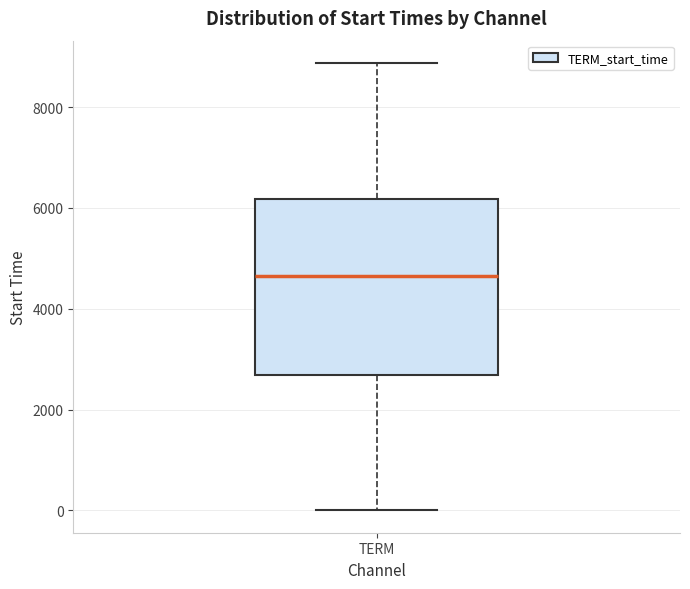

Where does the upper whisker of the box for TERM end on the y-axis? The values are not printed on the chart, so give them approximately, as read against the axis.

8800